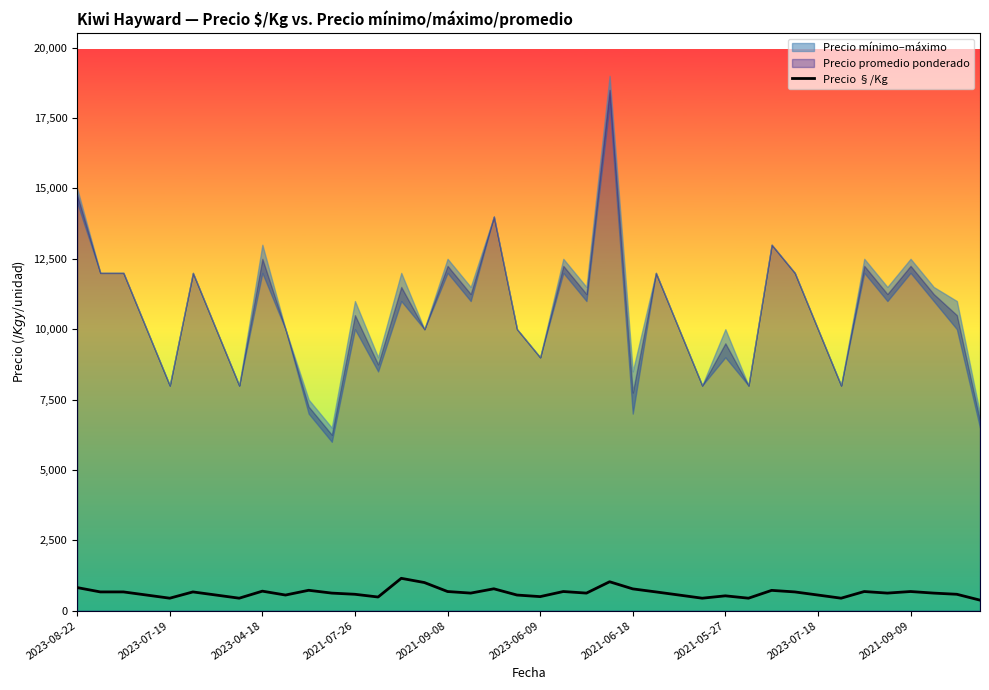

True or false: the data has more than 1 interior local peaks.

True